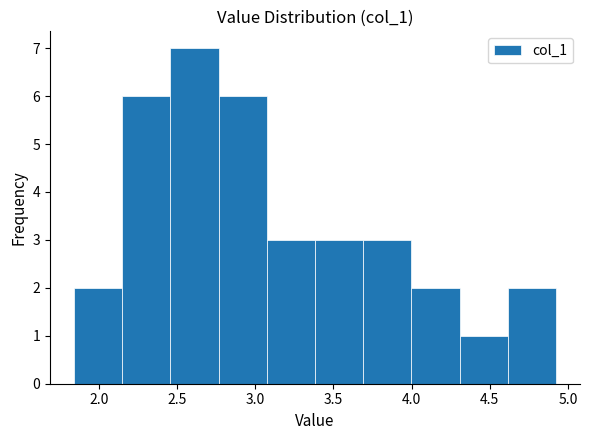

Over which range of the x-axis is the bar tallest?

2.45 to 2.75